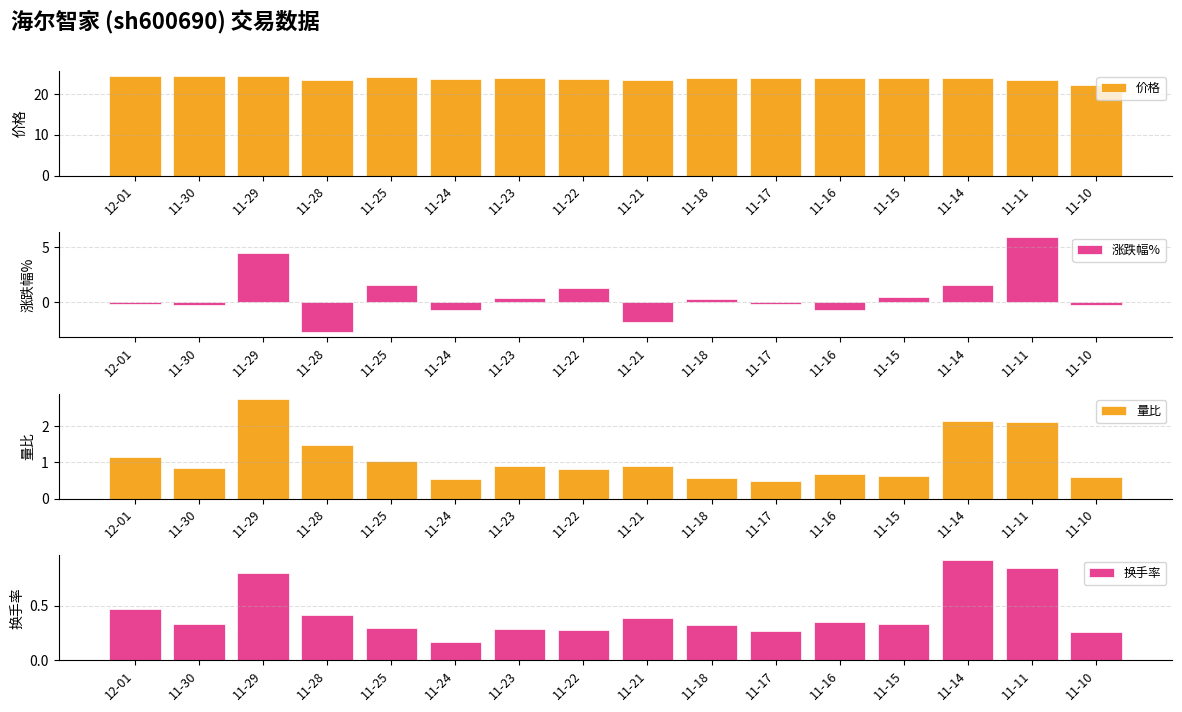

What are all the series names shown in the legend?

价格, 涨跌幅%, 量比, 换手率